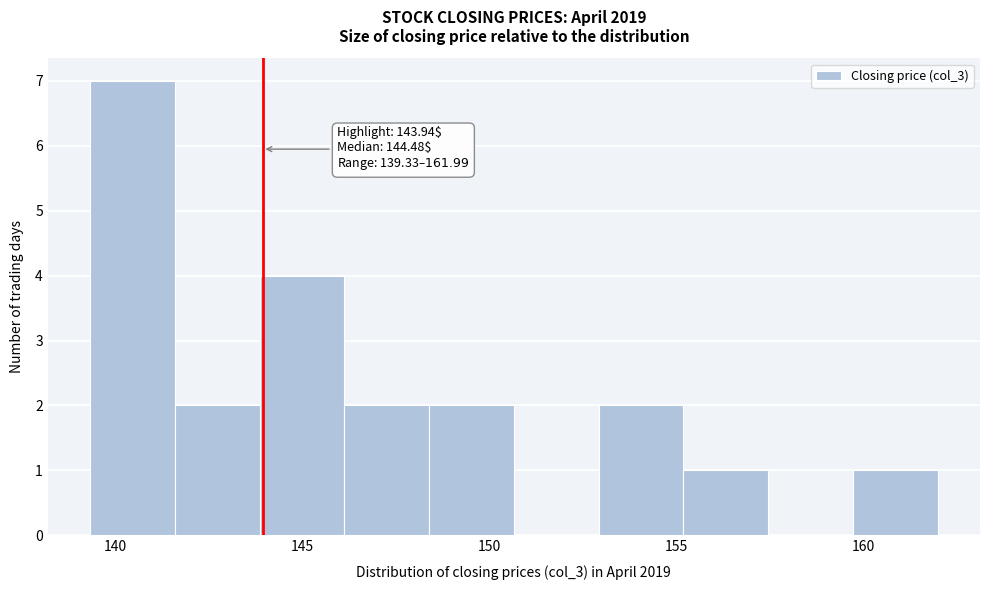

Which range on the x-axis has the tallest bar?

139.5 to 141.5